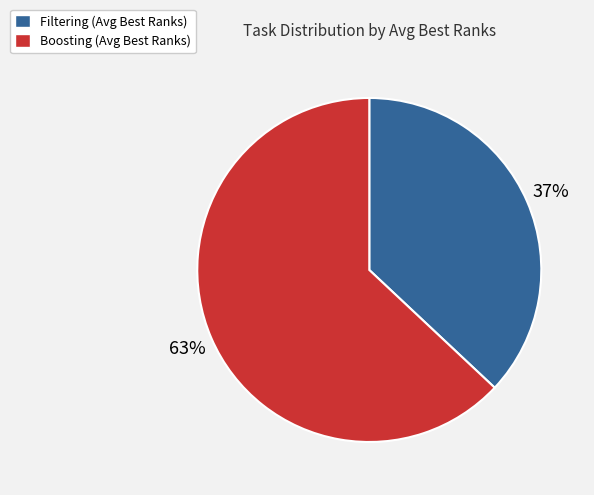

Which slice represents more than half of the pie?

Boosting (Avg Best Ranks)